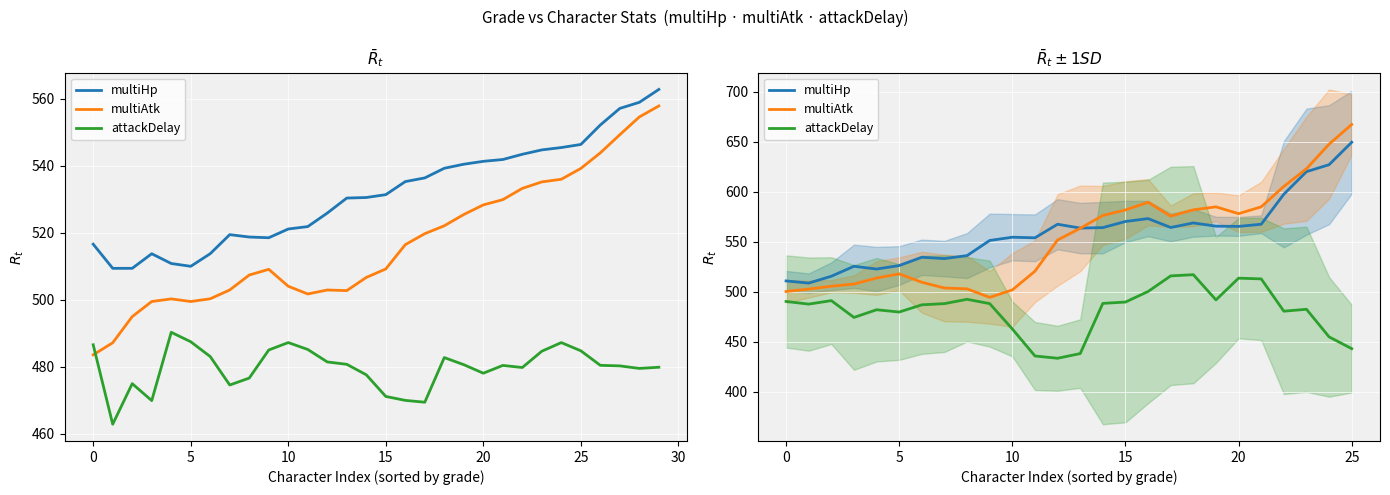

The multiAtk series shows 520.6 at 11. True or false?

True